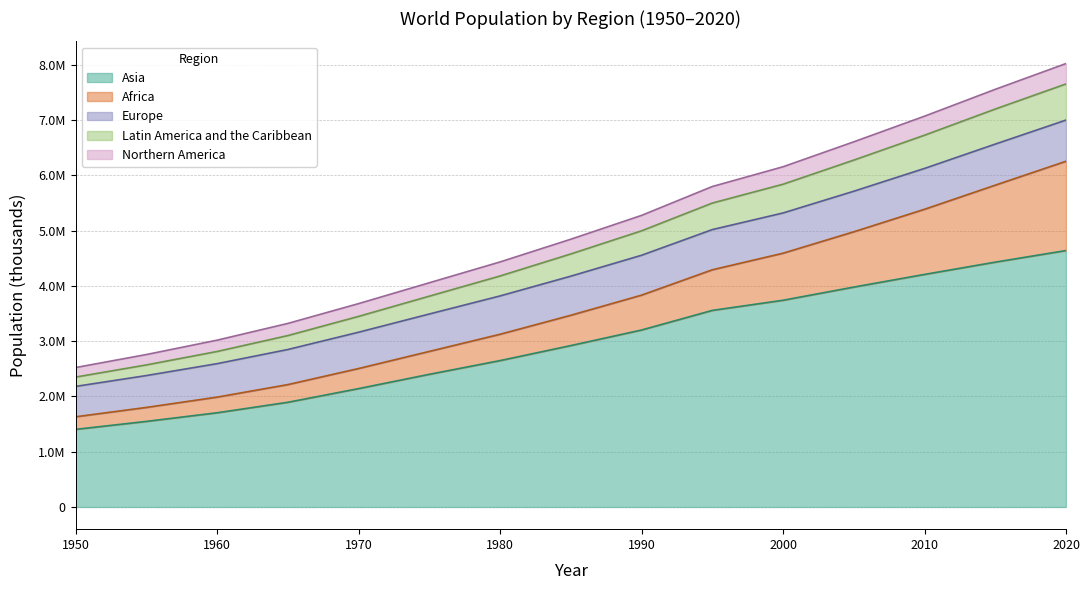

Does the chart have visible grid lines?

Yes